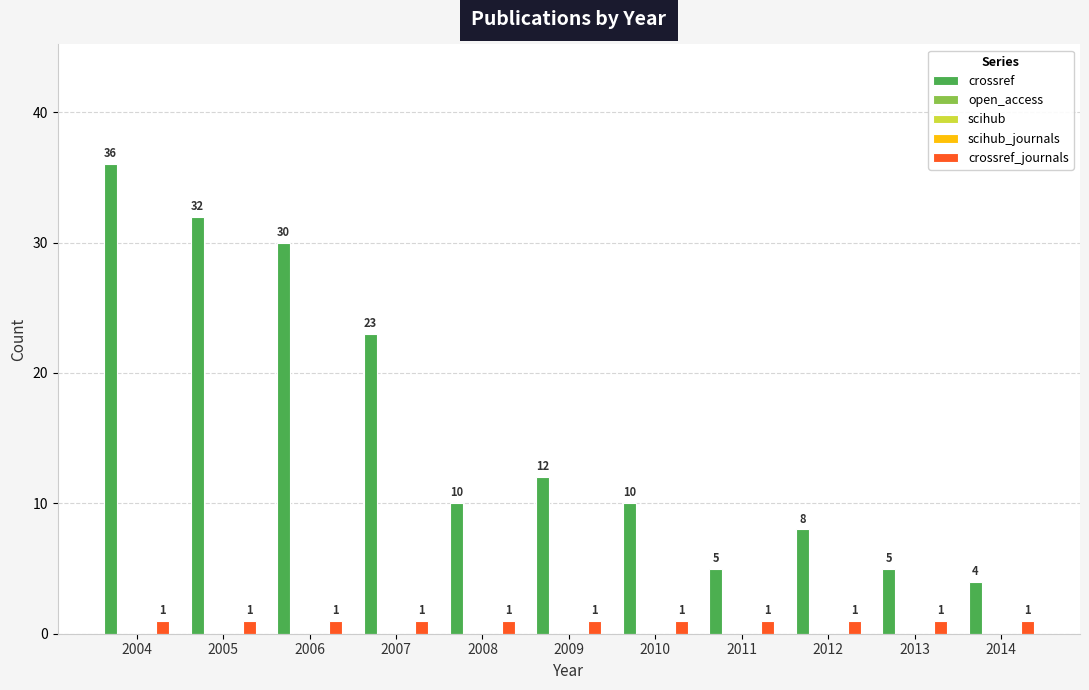

Reading left to right, what are all the values shown in this chart?

crossref: 36	32	30	23	10	12	10	5	8	5	4
open_access: 0	0	0	0	0	0	0	0	0	0	0
scihub: 0	0	0	0	0	0	0	0	0	0	0
scihub_journals: 0	0	0	0	0	0	0	0	0	0	0
crossref_journals: 1	1	1	1	1	1	1	1	1	1	1